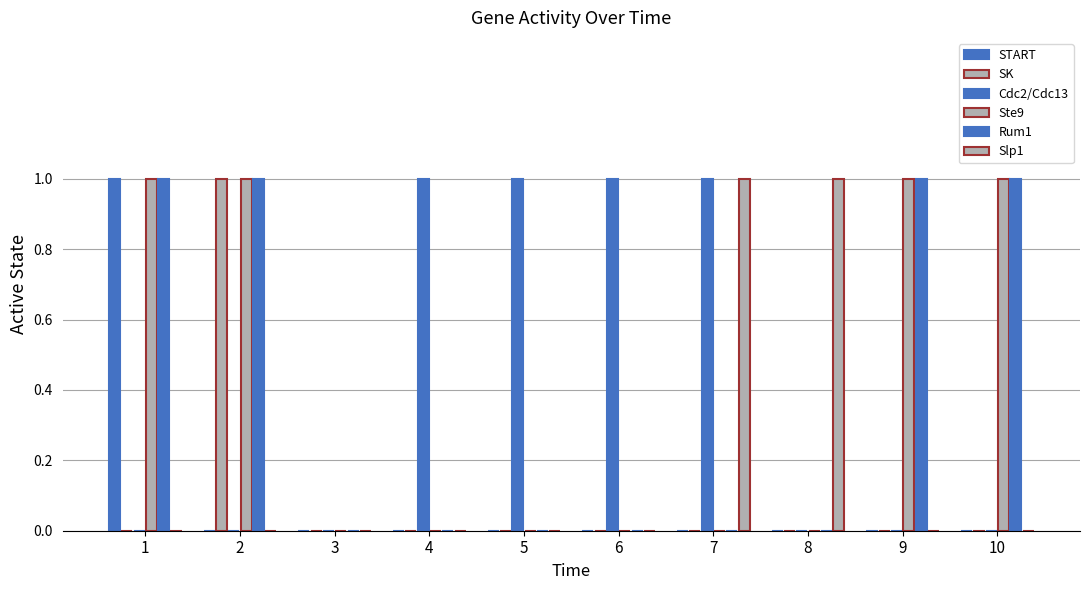

How many series are shown in this chart?

6